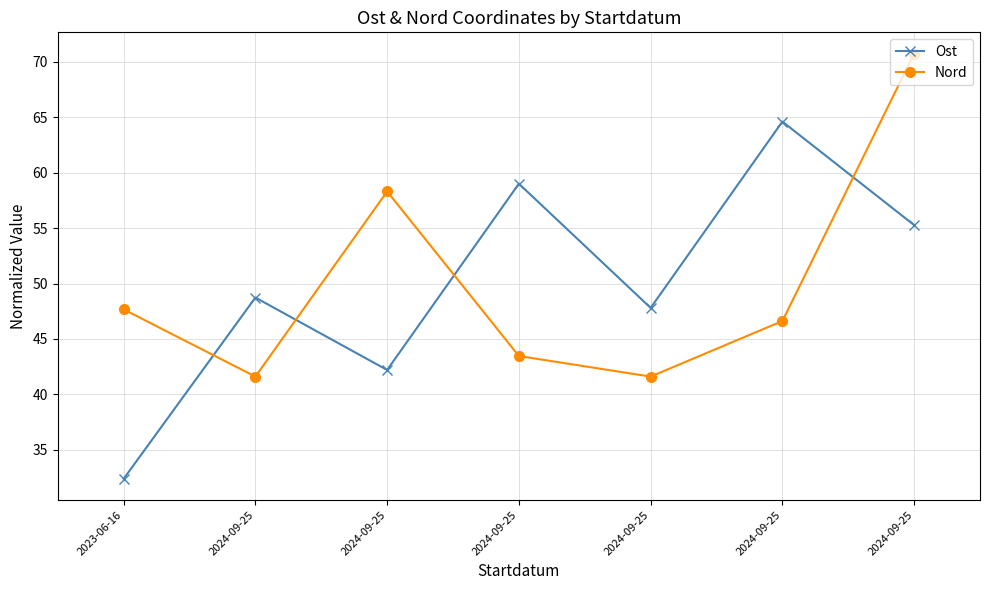

How many data points in Nord are above 46?

4